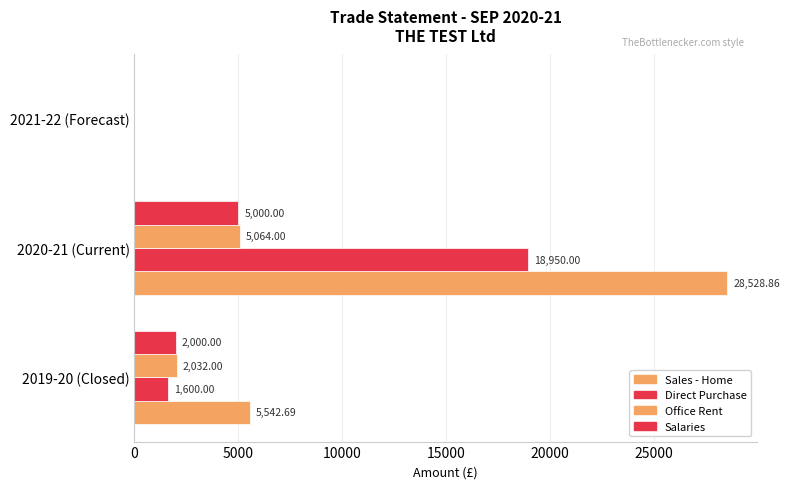

Count the number of data series in this chart.

4